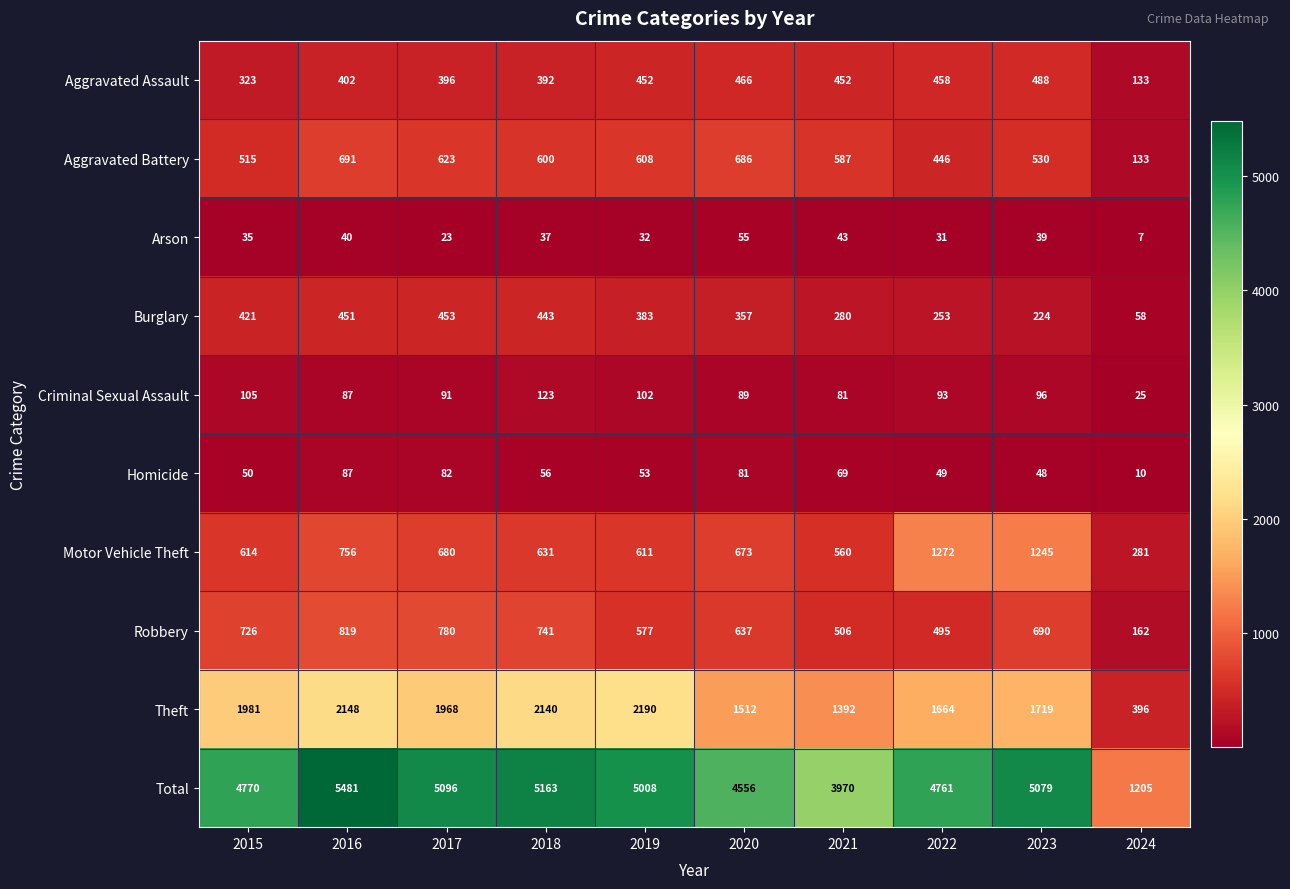

Rank the series by their maximum value, from highest to lowest.

Total, Theft, Motor Vehicle Theft, Robbery, Aggravated Battery, Aggravated Assault, Burglary, Criminal Sexual Assault, Homicide, Arson